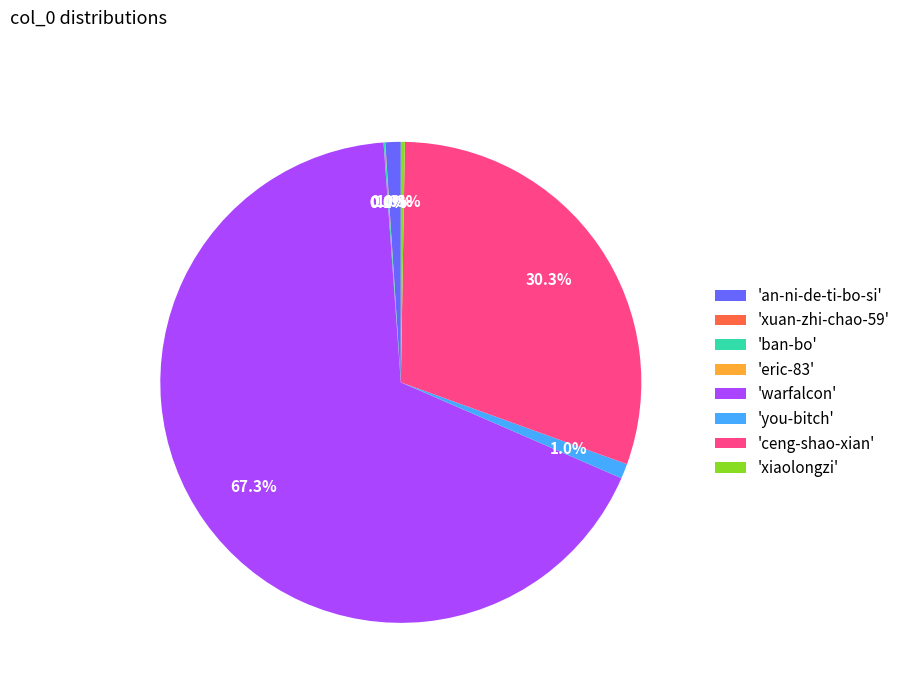

Combined, do 'an-ni-de-ti-bo-si' and 'ceng-shao-xian' account for over 50%?

No